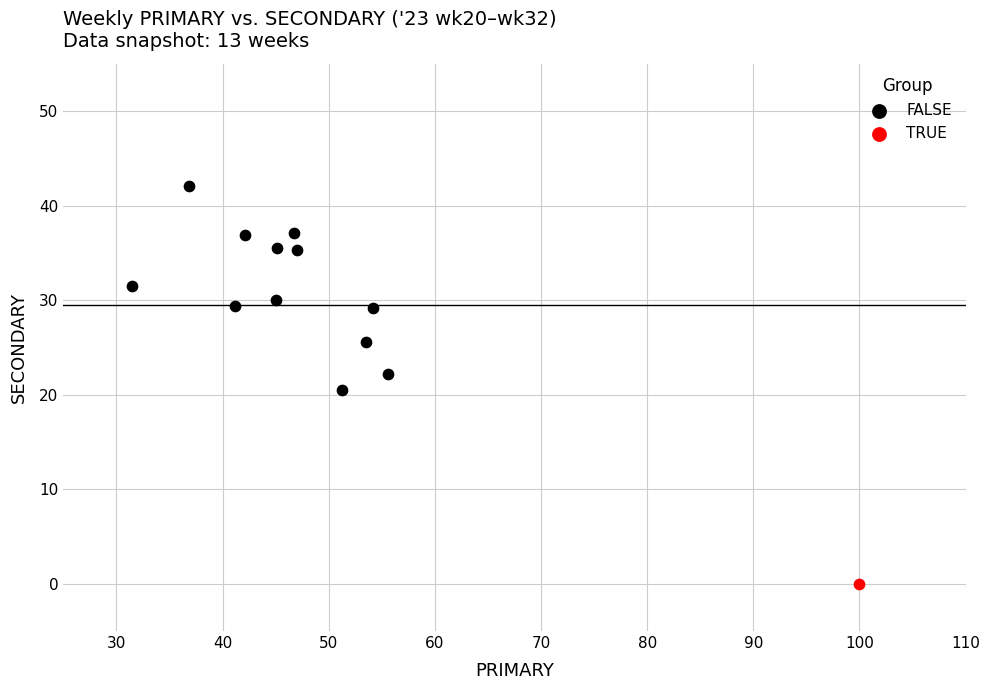

What are all the series names shown in the legend?

FALSE, TRUE